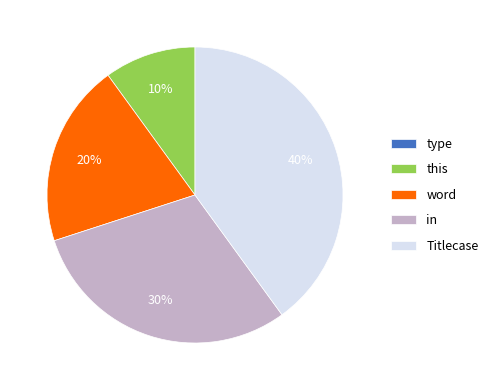

Approximately how many times larger is the value at this compared to word?

0.5